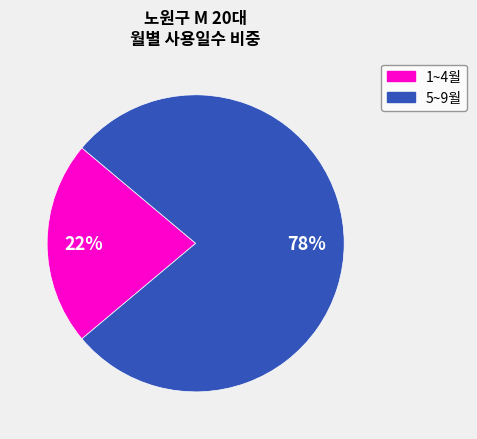

Does any single category account for the majority?

Yes